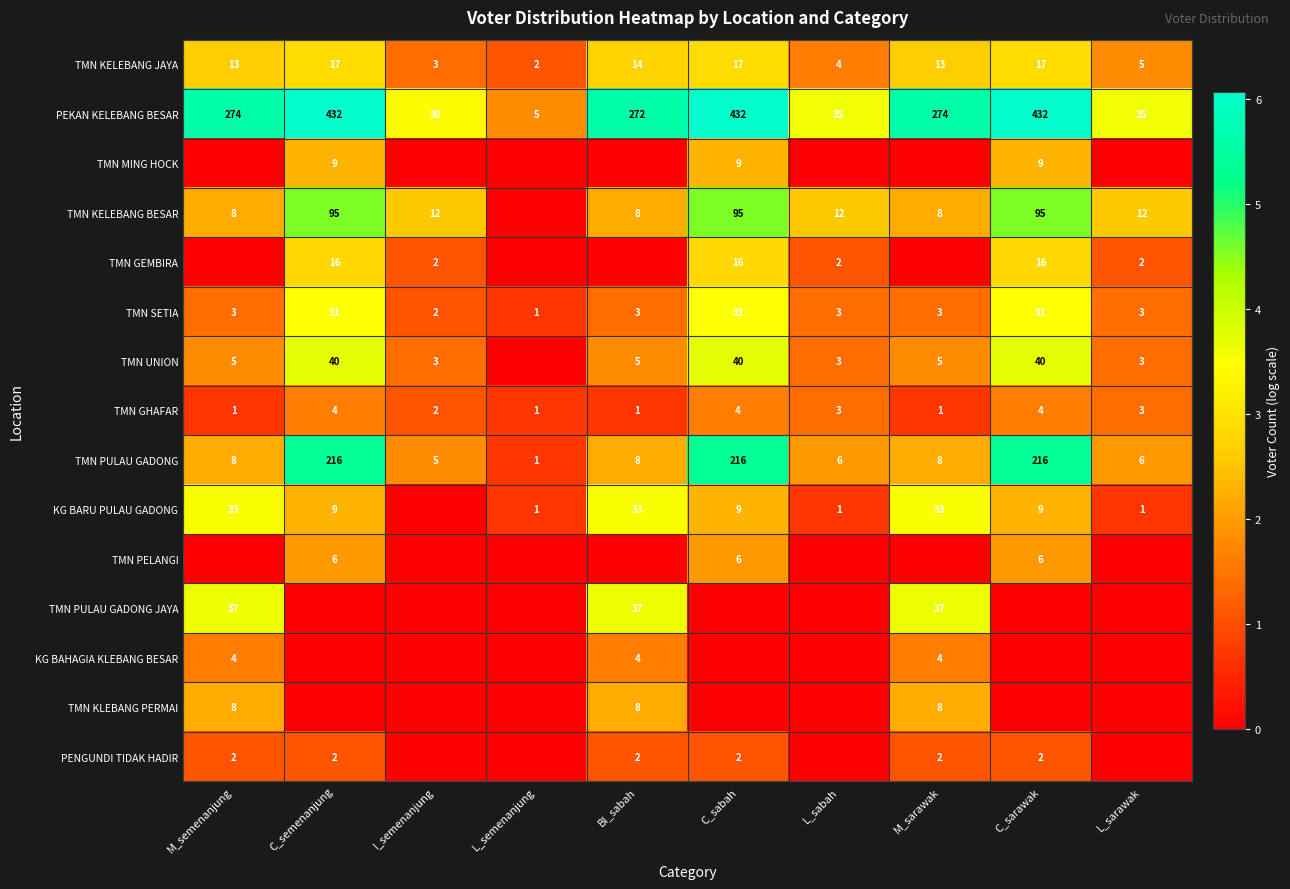

What is the difference between the second highest and second lowest values in the TMN KELEBANG JAYA series?

14